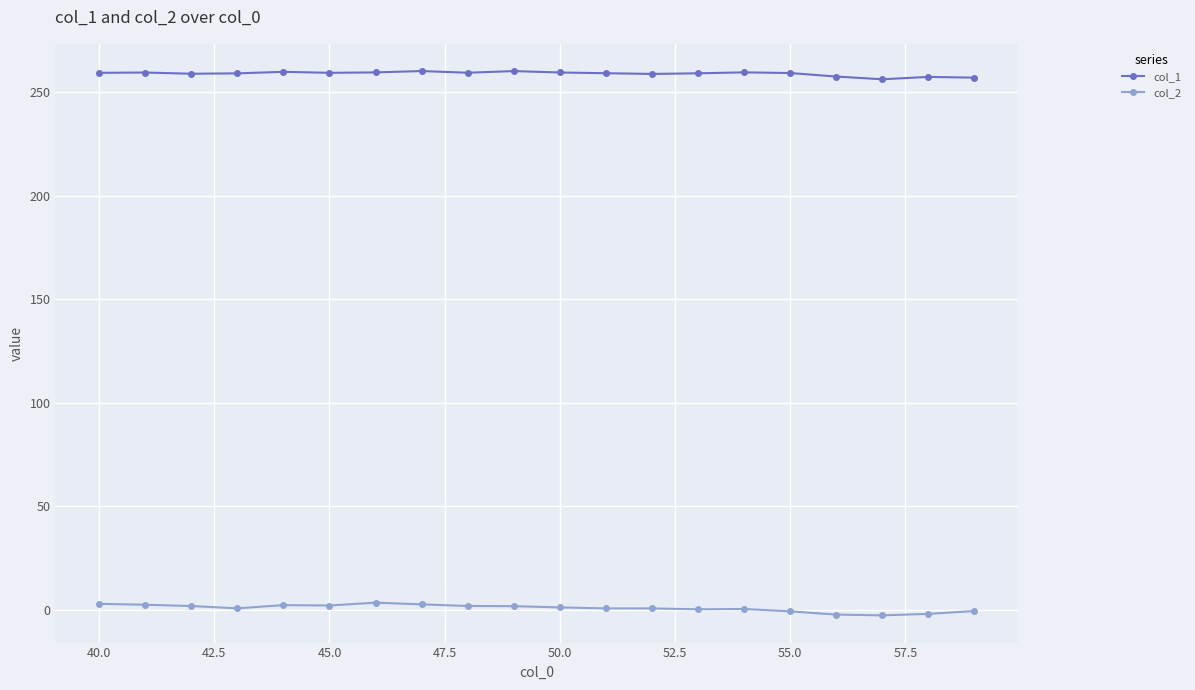

Which series has the widest spread of values?

col_2